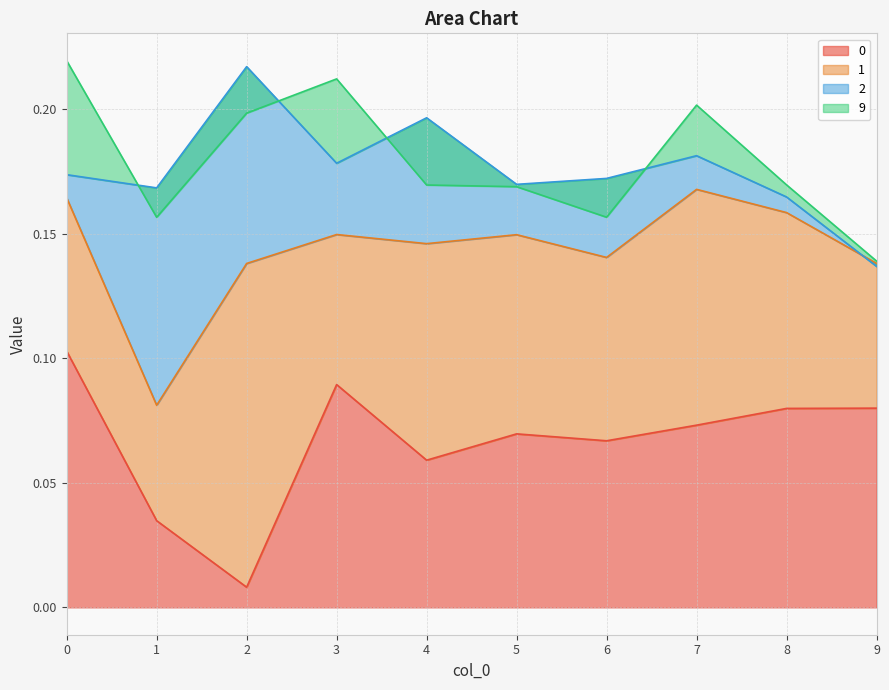

Reading right to left, extract all data points from this chart.

0: 9=0.1	8=0.1	7=0.1	6=0.1	5=0.1	4=0.1	3=0.1	2=0.0	1=0.0	0=0.1
1: 9=0.1	8=0.1	7=0.1	6=0.1	5=0.1	4=0.1	3=0.1	2=0.1	1=0.0	0=0.1
2: 9=-0.0	8=0.0	7=0.0	6=0.0	5=0.0	4=0.1	3=0.0	2=0.1	1=0.1	0=0.0
9: 9=0.0	8=0.0	7=0.0	6=-0.0	5=-0.0	4=-0.0	3=0.0	2=-0.0	1=-0.0	0=0.0